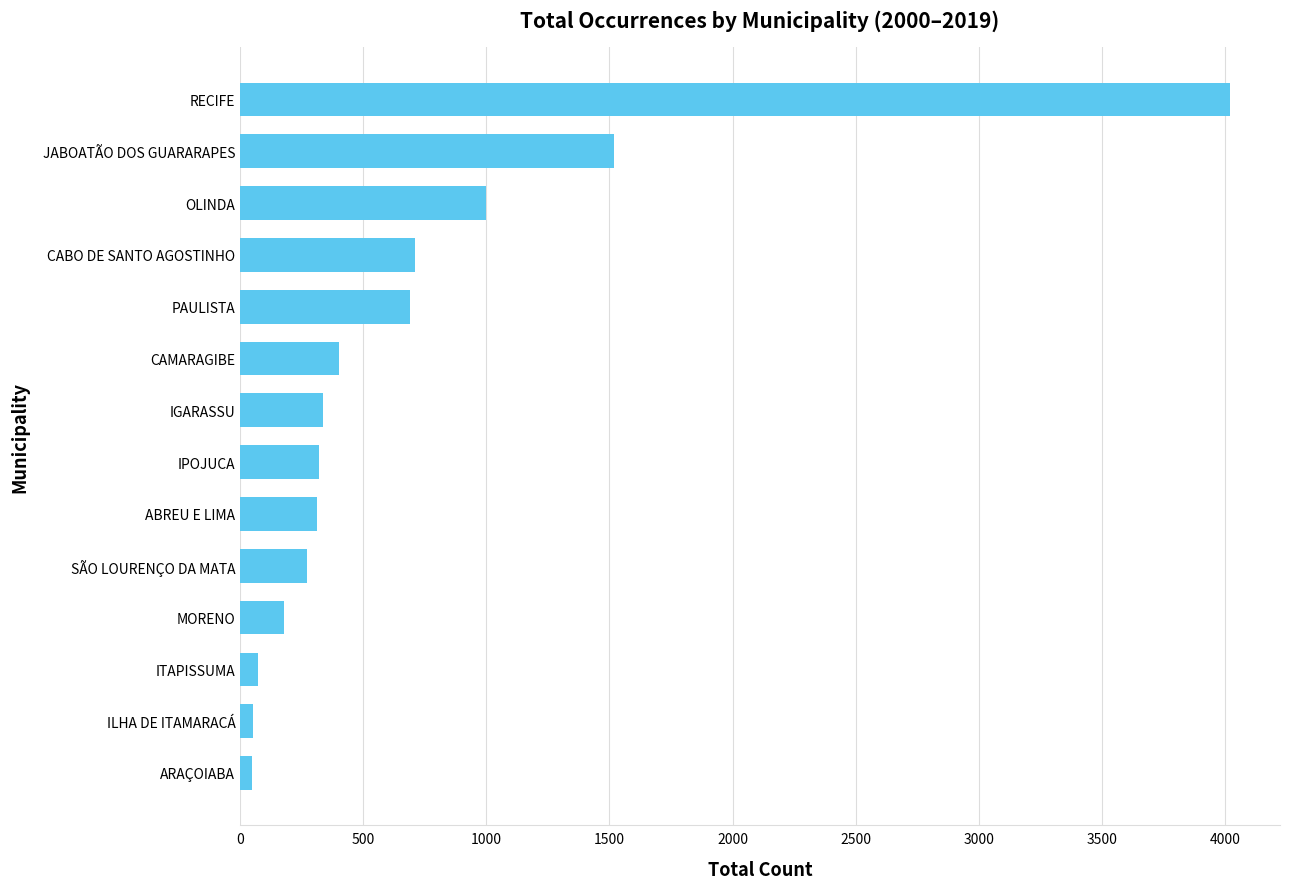

Which has a higher value, OLINDA or JABOATÃO DOS GUARARAPES?

JABOATÃO DOS GUARARAPES